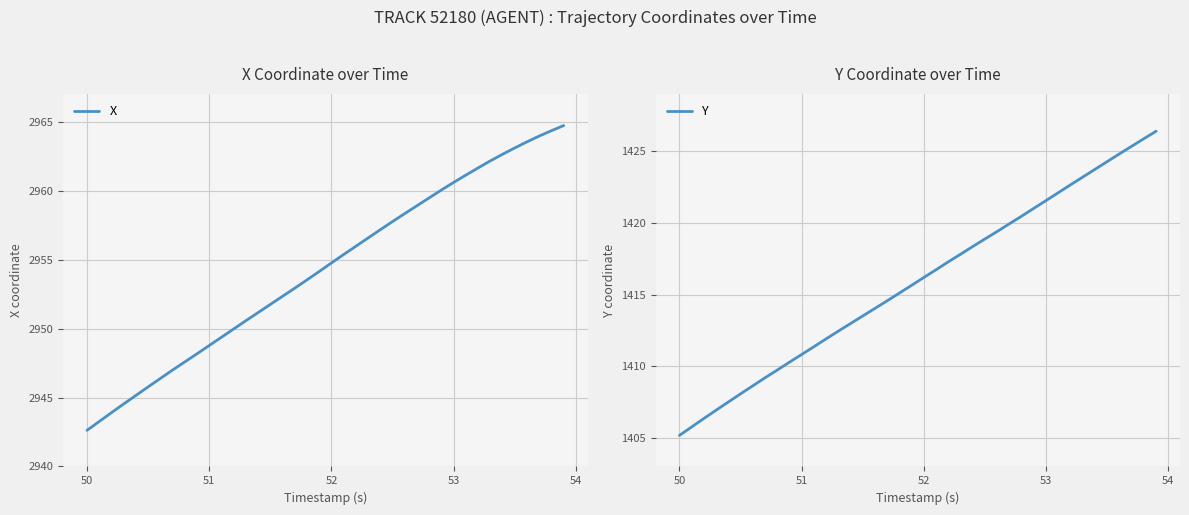

The X series shows 2942.6 at 50. True or false?

True